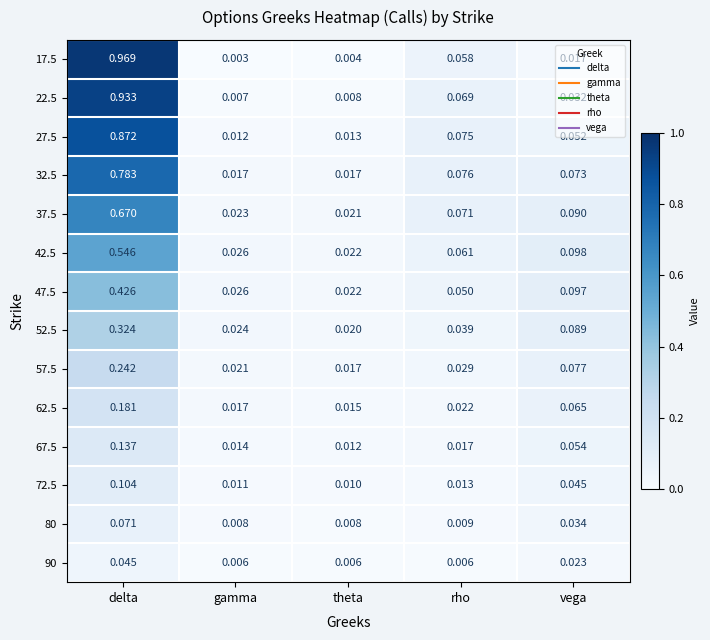

At which label does 67.5 reach its minimum?

theta